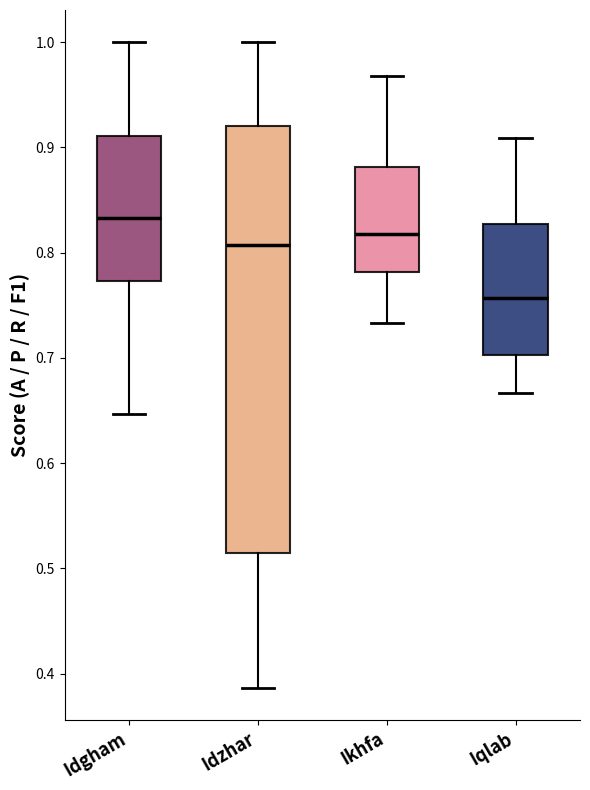

Reading left to right, read every box against the y-axis: the position of its median line, the range the box covers, and the ends of its whiskers. The values are not printed on the chart, so give them approximately, as read against the axis.

Idgham: median 0.83, box 0.77 to 0.91, whiskers 0.65 to 1.00
Idzhar: median 0.81, box 0.51 to 0.92, whiskers 0.39 to 1.00
Ikhfa: median 0.82, box 0.78 to 0.88, whiskers 0.73 to 0.97
Iqlab: median 0.76, box 0.70 to 0.83, whiskers 0.67 to 0.91